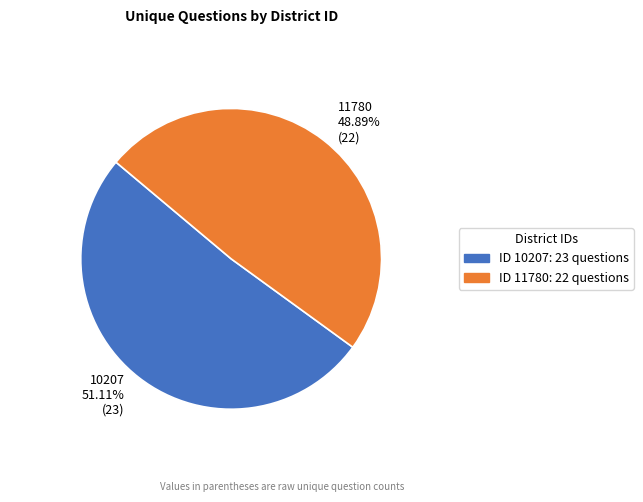

To the nearest percent, what is the combined percentage of 11780 and 10207?

100%